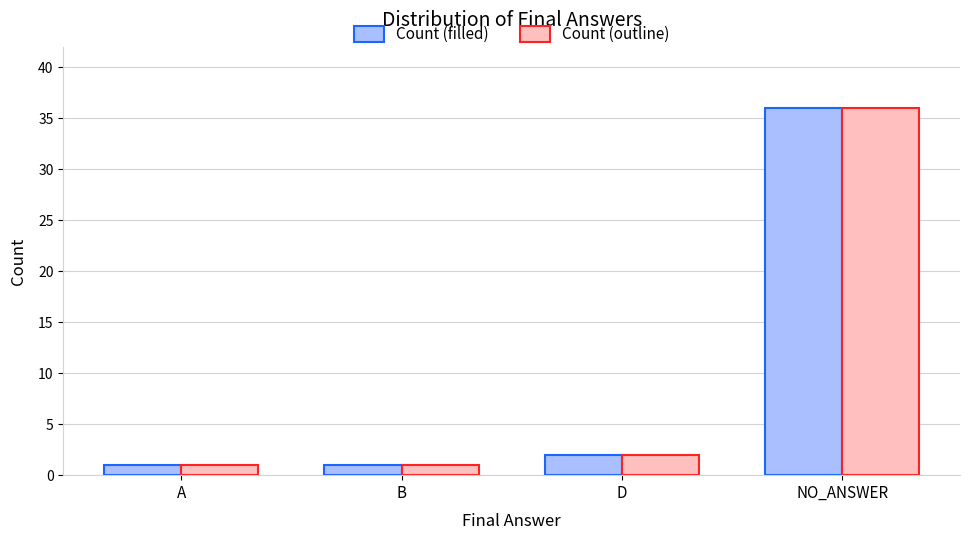

The value of Count (outline) at B is 1. True or false?

True